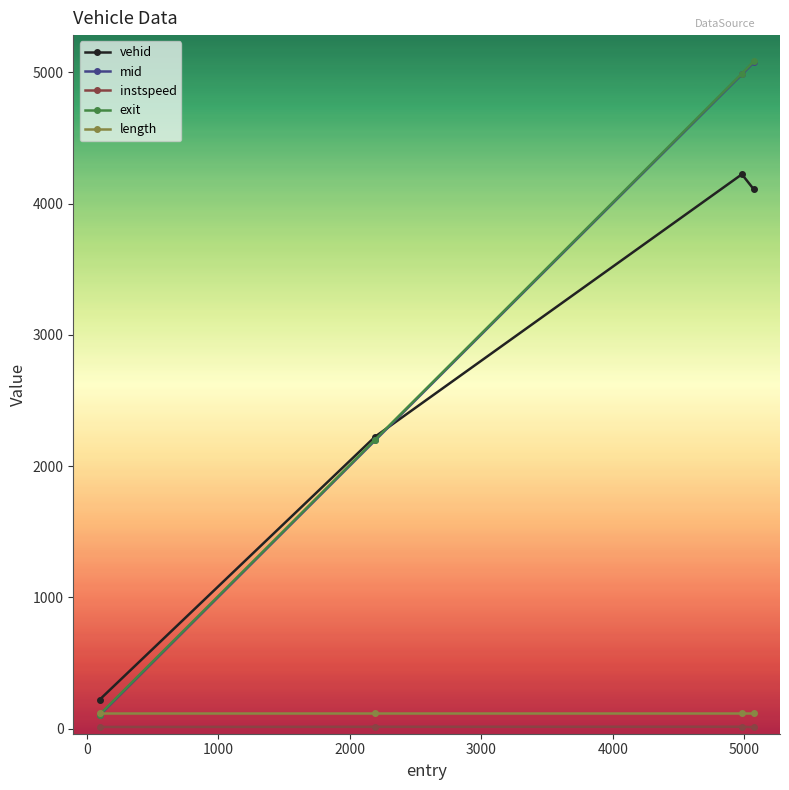

What is the difference between the second highest and second lowest values in the exit series?

2789.2